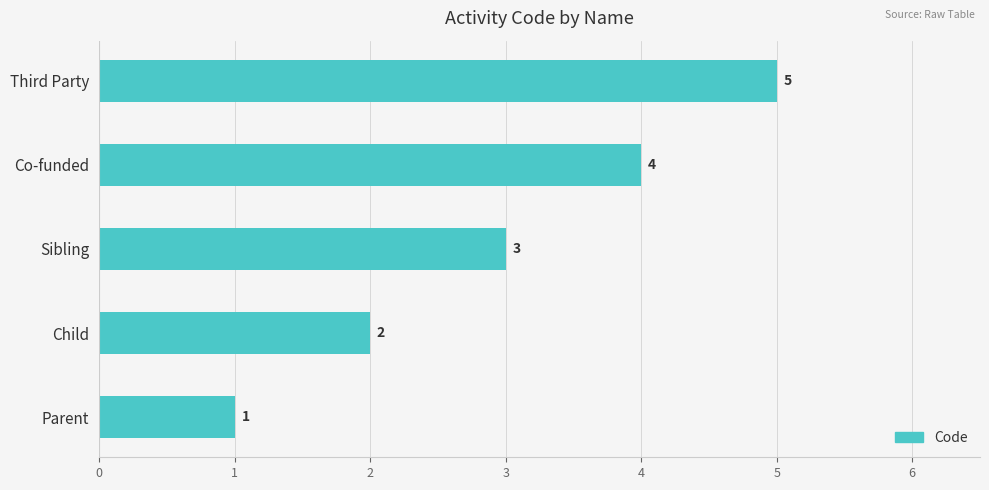

The chart shows a value of 1 at Parent. True or false?

True